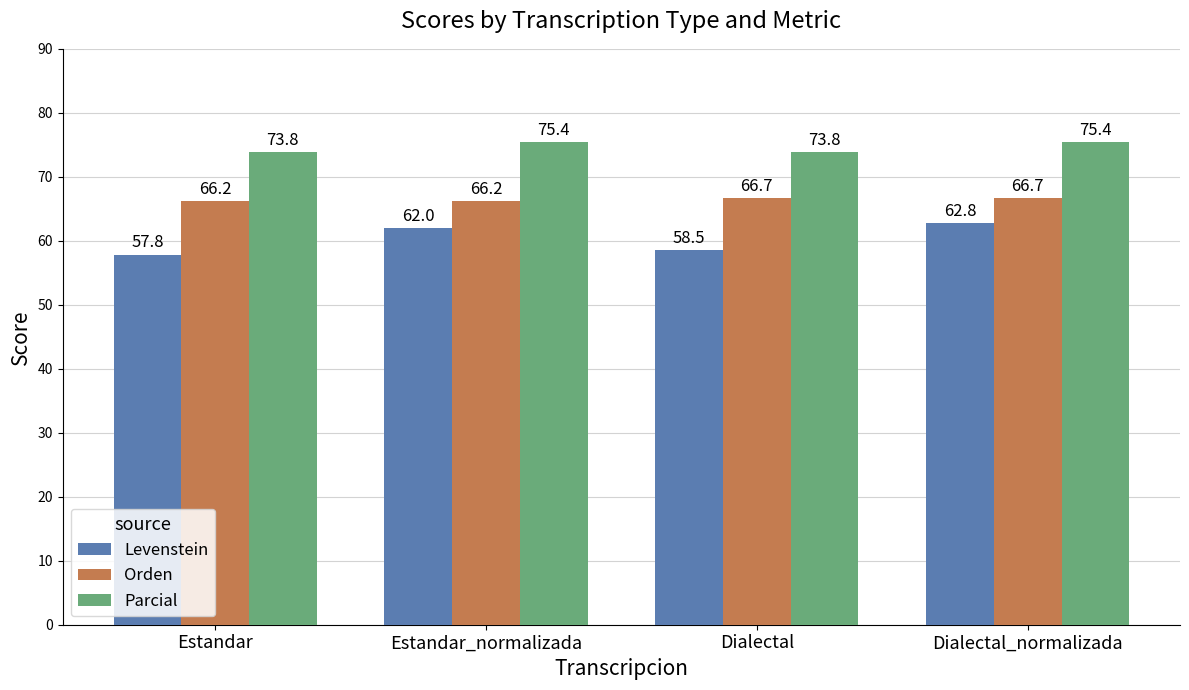

Read the Orden value at Estandar.

66.2